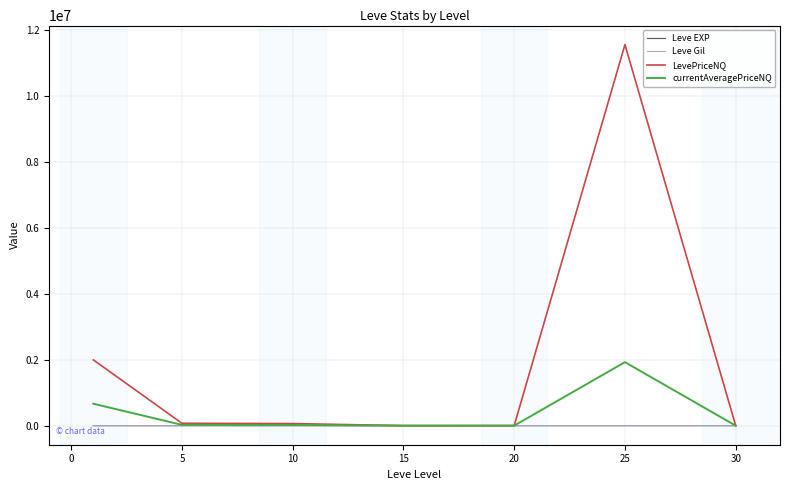

Which series has the largest range (max minus min)?

LevePriceNQ